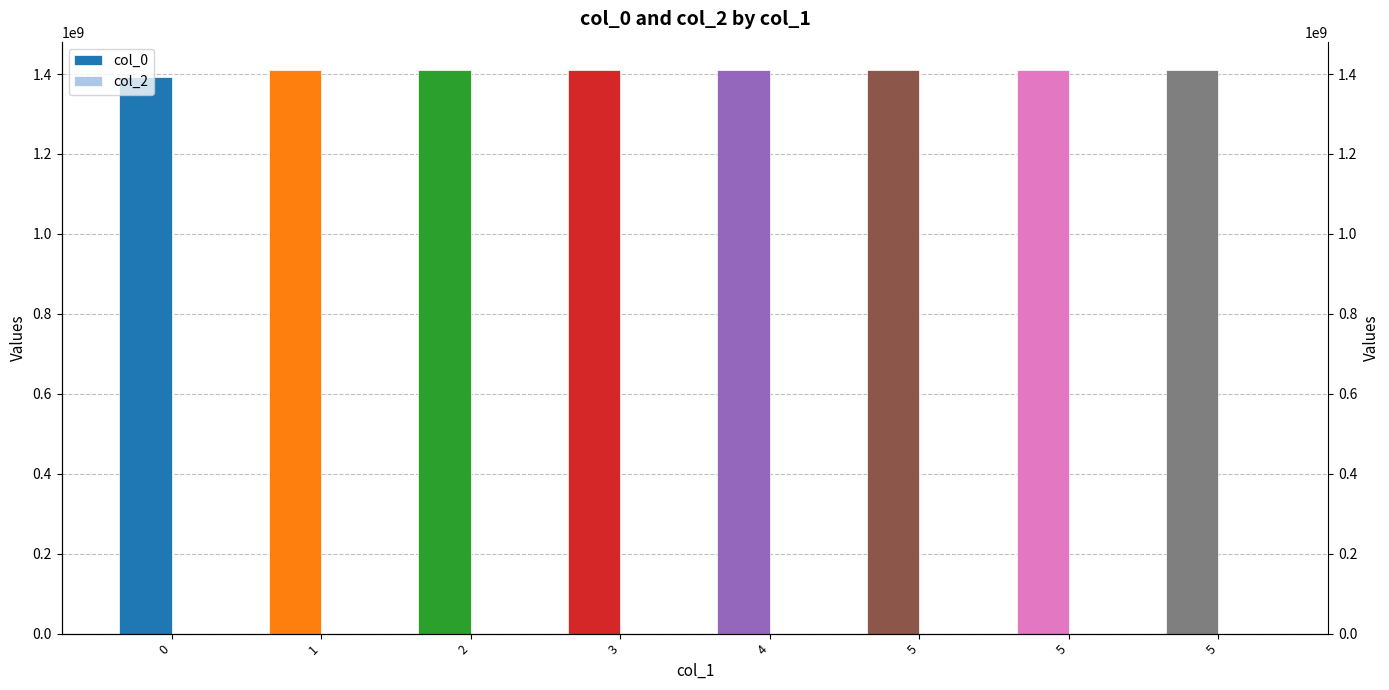

What is the difference between the highest and lowest values at 3?

1410088721